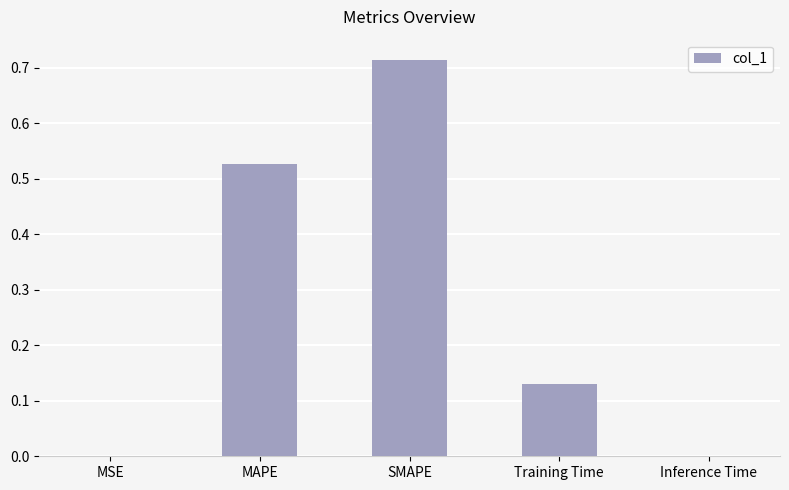

What is the sum of the values at MAPE and SMAPE?

1.2